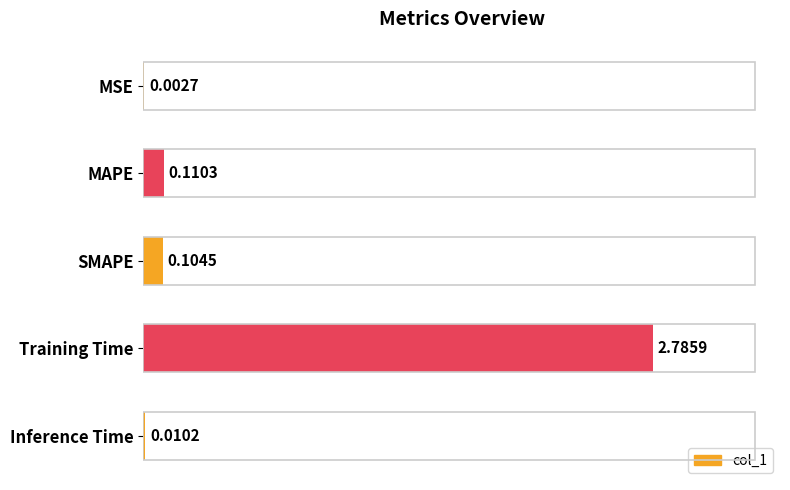

What is the sum of all values?

3.0